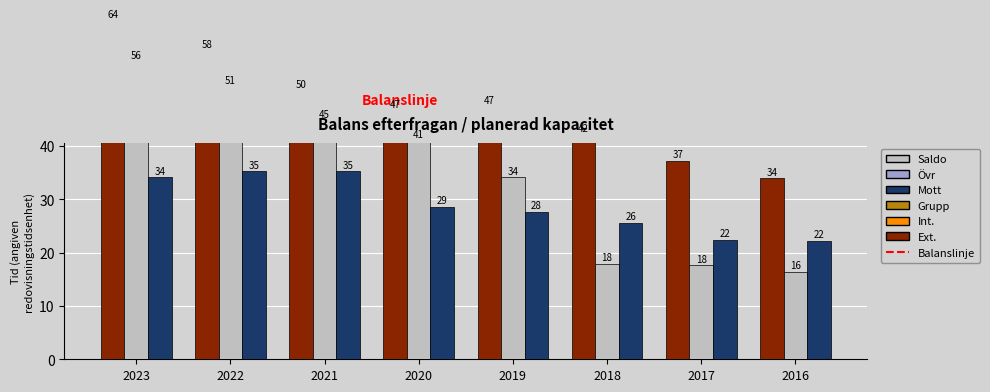

The value of retailturnover at 2019 is 20.2. True or false?

False